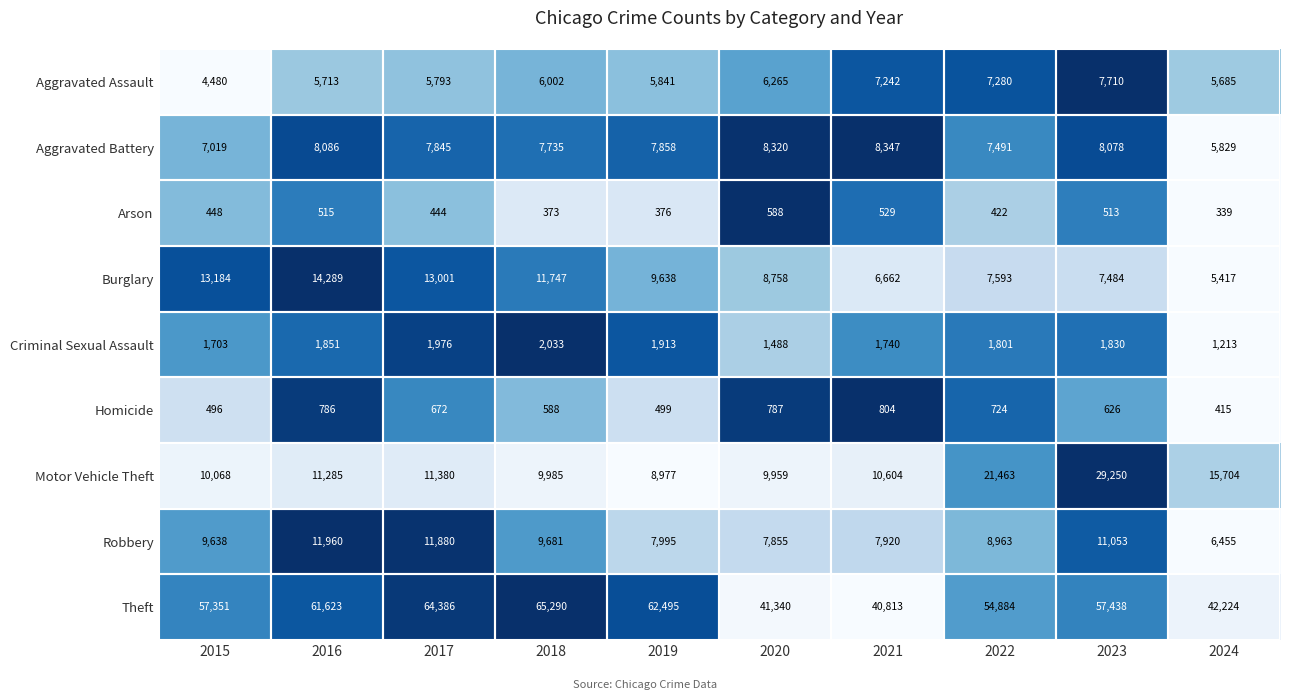

Rank the categories by Robbery value from highest to lowest.

2016, 2017, 2023, 2018, 2015, 2022, 2019, 2021, 2020, 2024